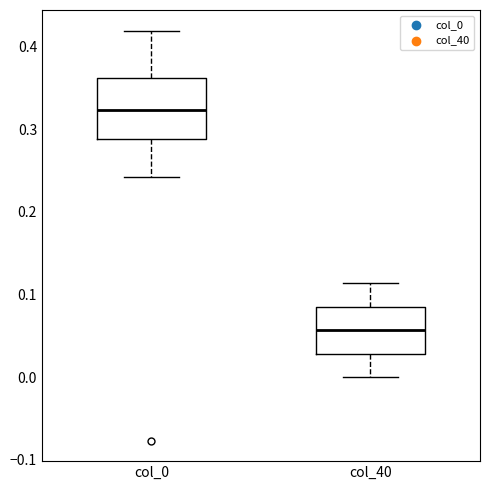

Which box has the lowest median line?

col_40